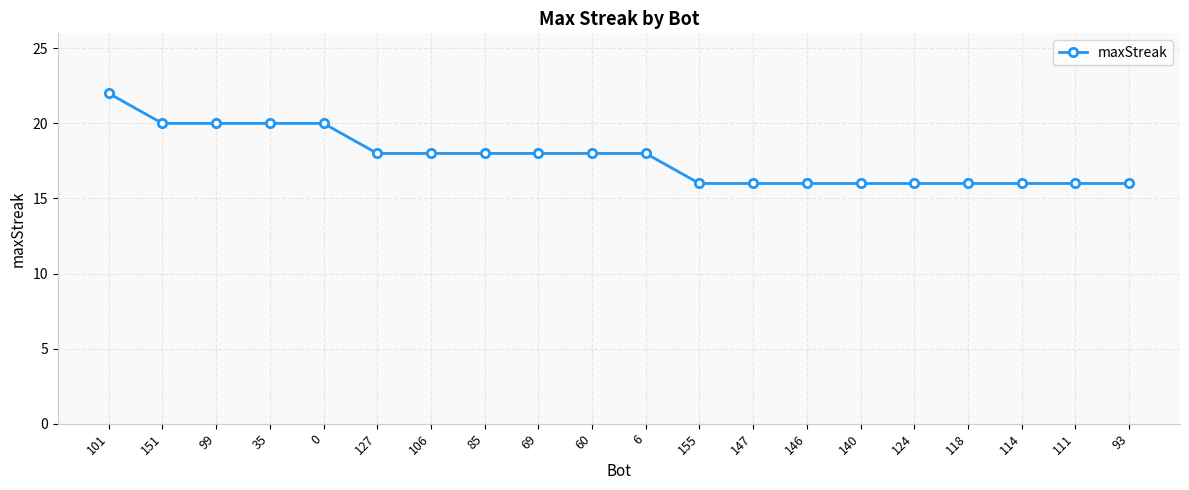

What is the maximum value shown in the chart?

22